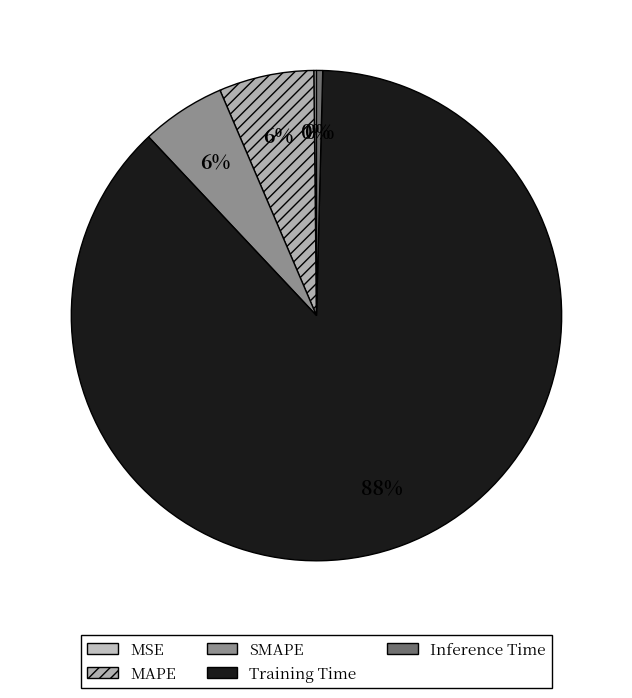

What percentage is the Training Time slice, to the nearest percent?

88%